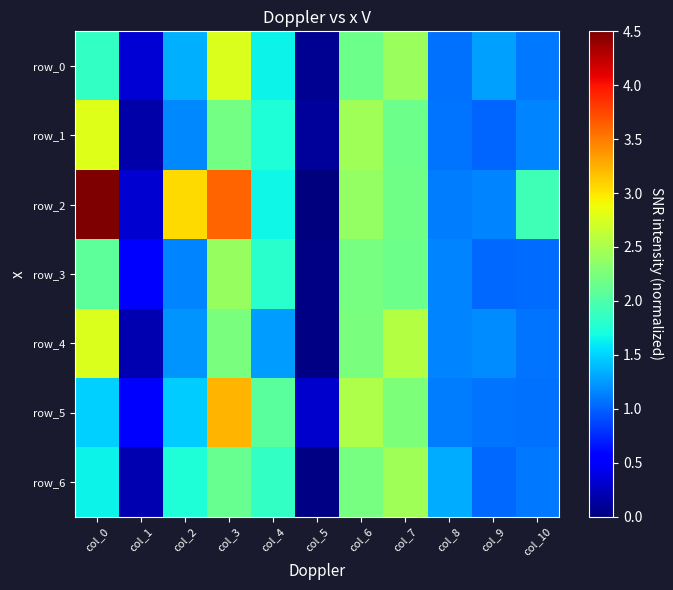

The row_1 series shows 1.2 at col_2. True or false?

True